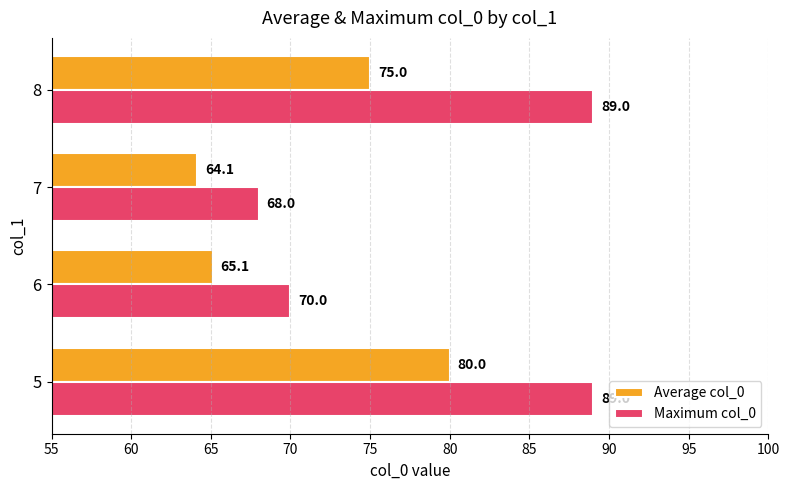

What are all the series names shown in the legend?

Average col_0, Maximum col_0